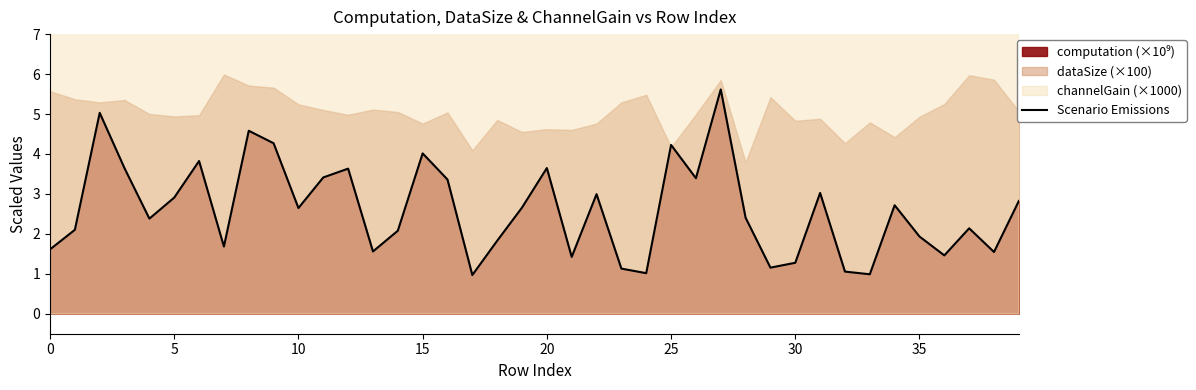

What is the lowest value of the Scenario Emissions series?

1.0